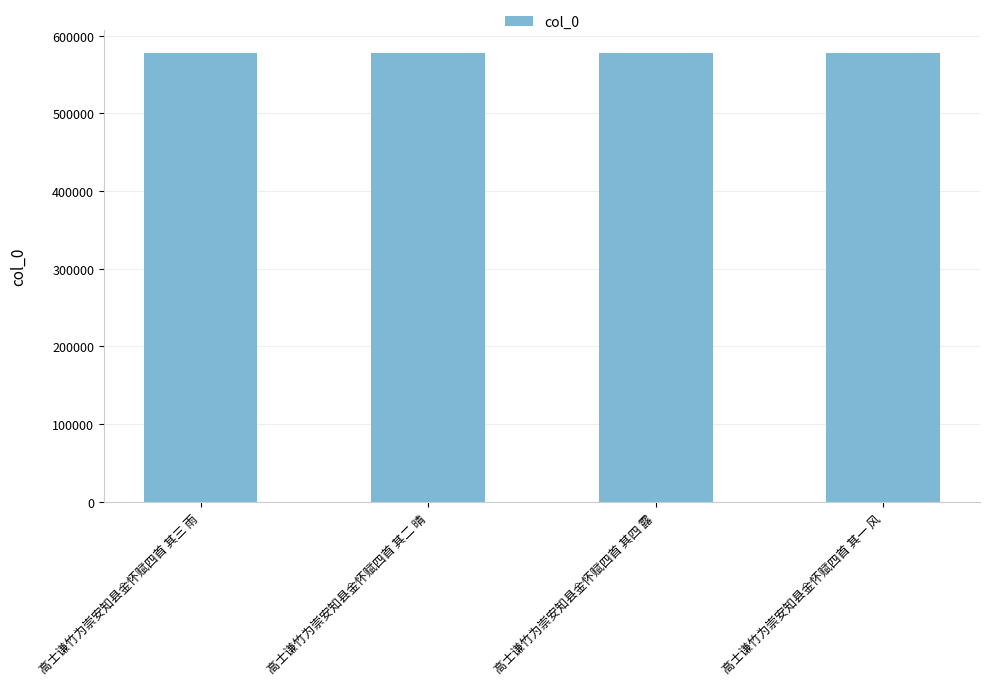

The value at 高士谦竹为崇安知县金怀赋四首 其四 露 is 577800. True or false?

True